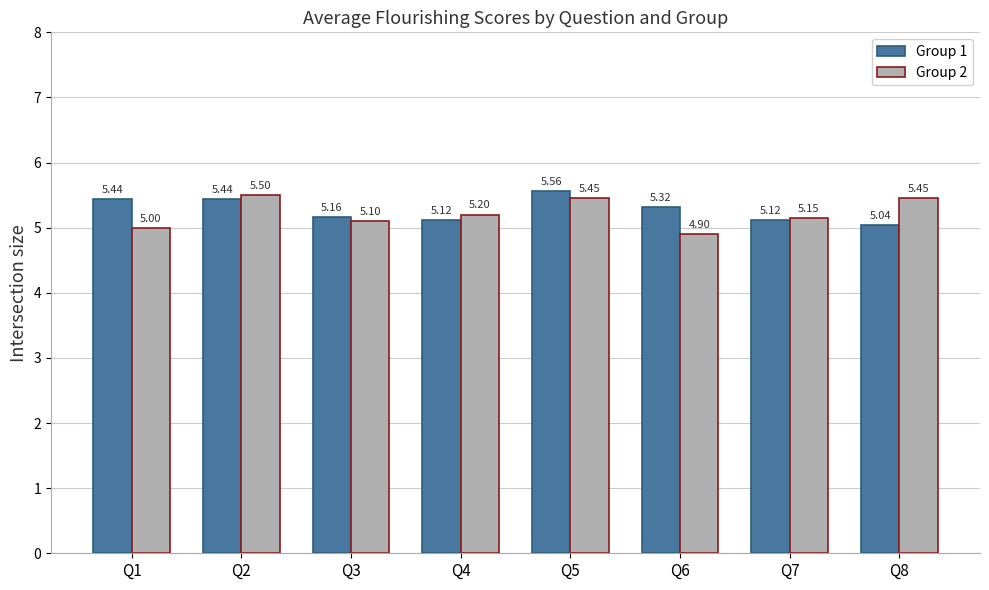

What is the average value of the Group 1 series?

5.3